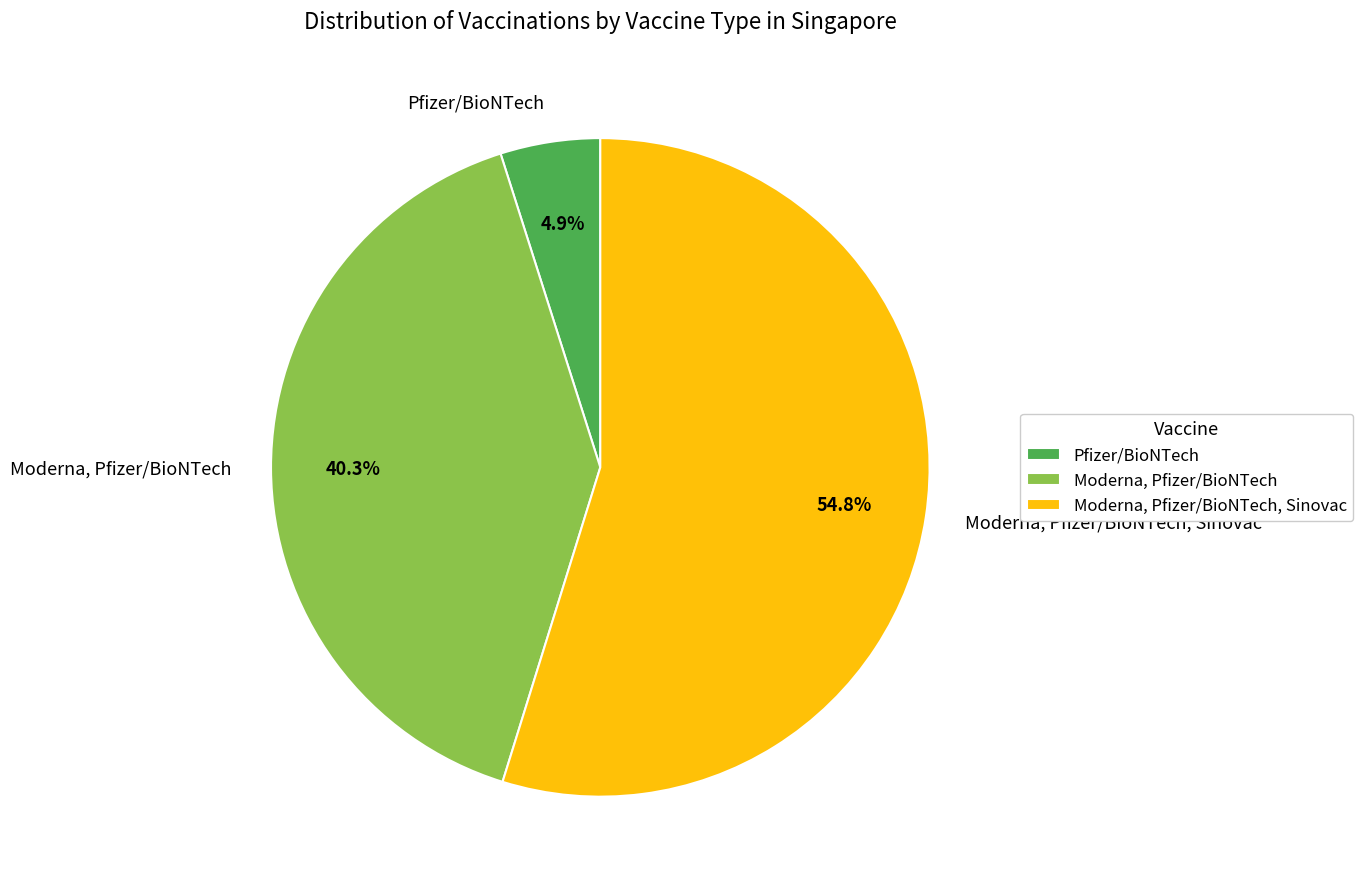

How much of the chart is everything except Pfizer/BioNTech?

95.1%